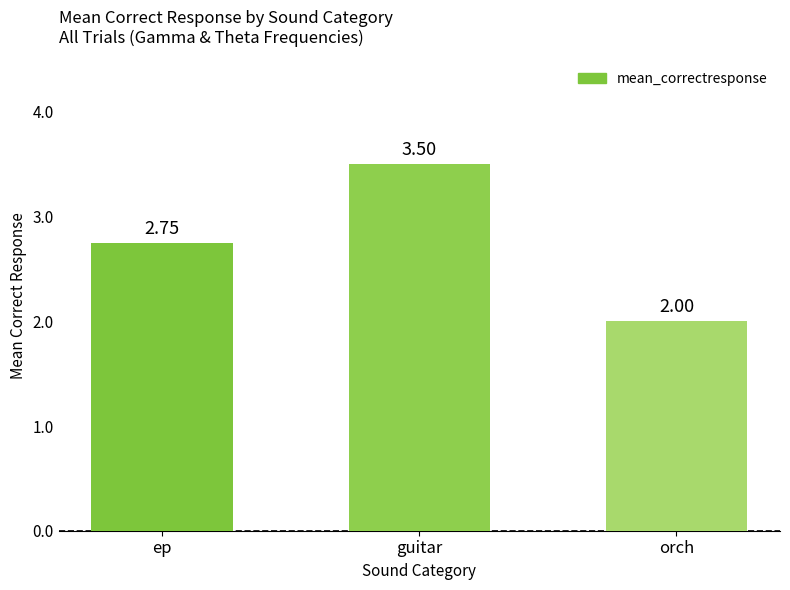

How many values are between 2 and 3?

2